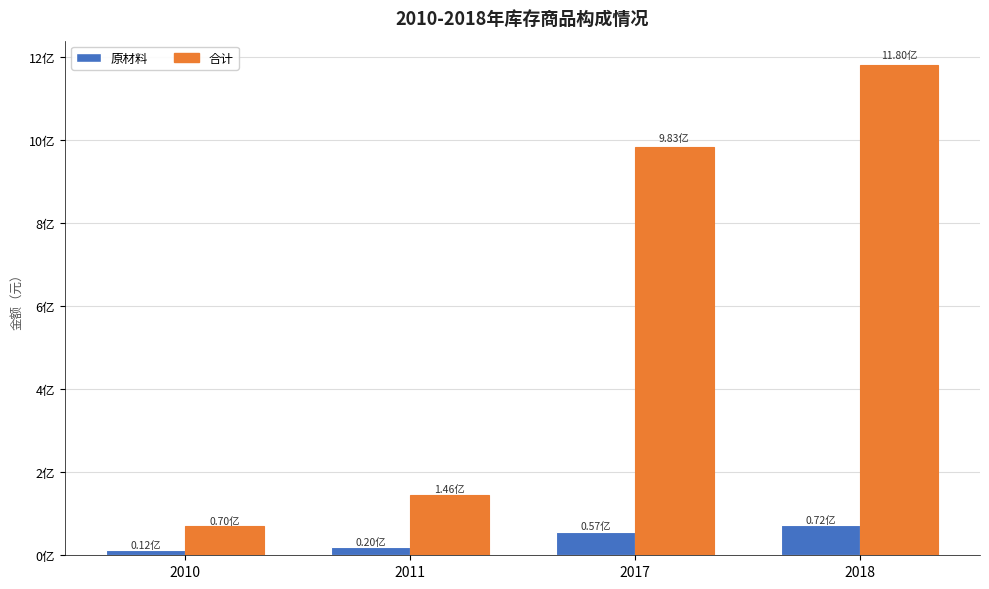

Which series has the widest spread of values?

合计